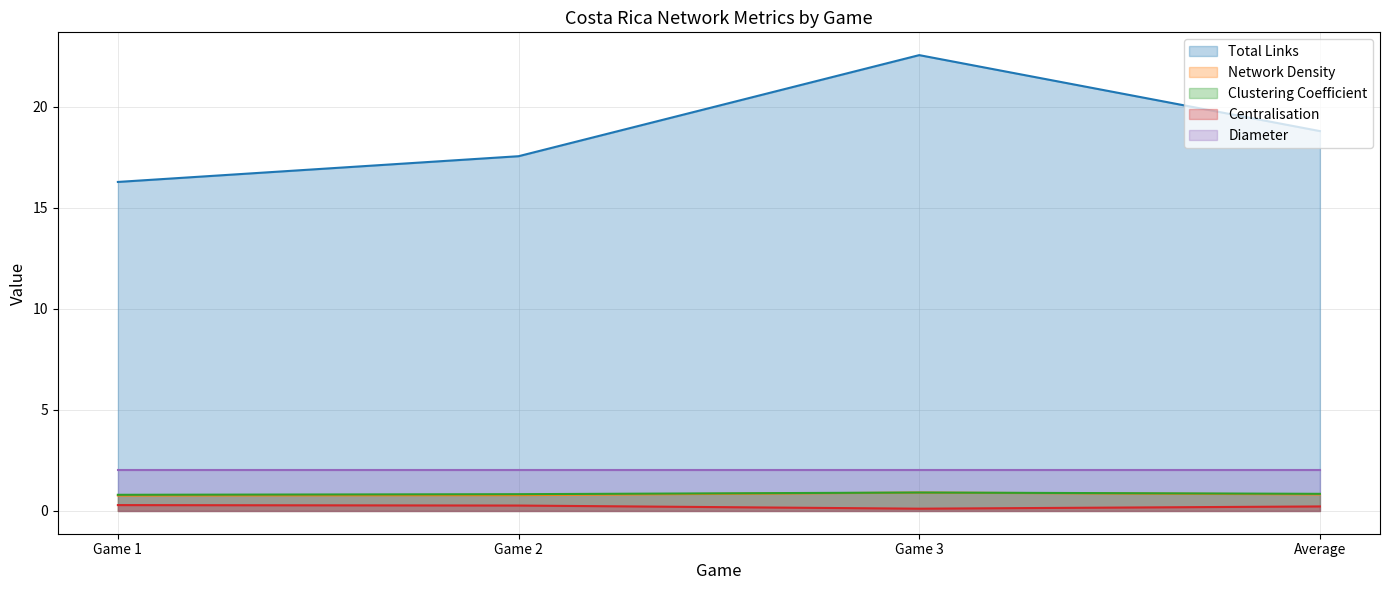

Is it true that Total Links equals 11.7 at Game 3?

False